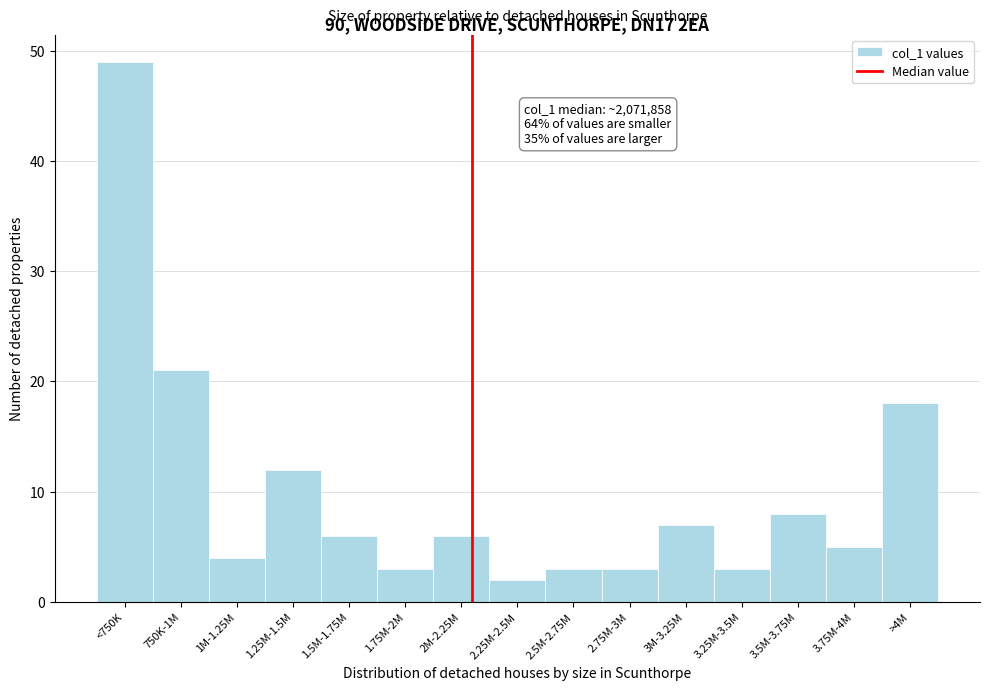

Reading right to left, extract all data points from this chart.

18	5	8	3	7	3	3	2	6	3	6	12	4	21	49